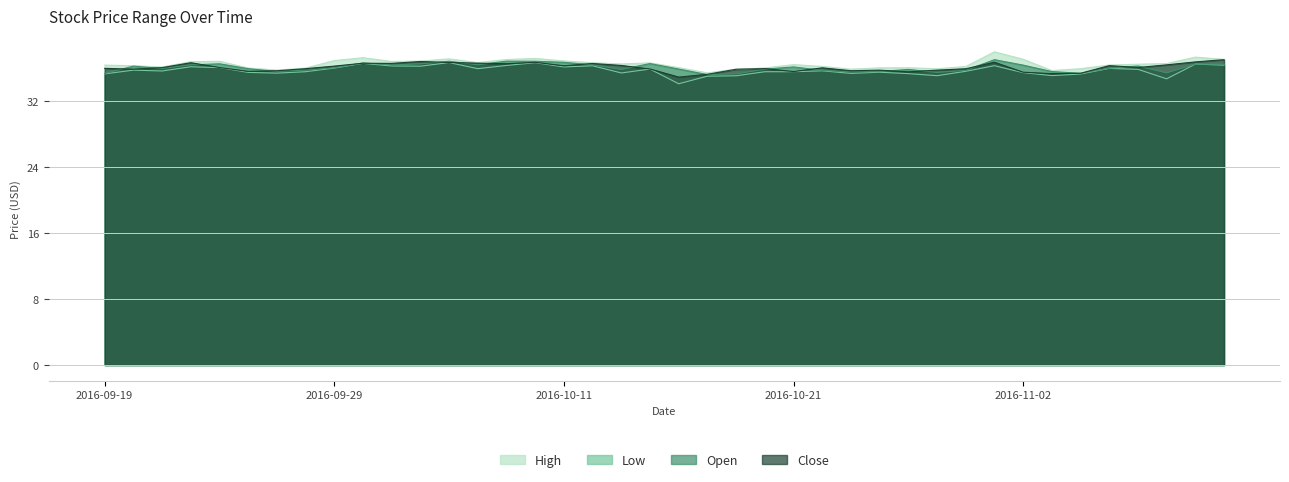

True or false: Open and High intersect in this chart.

False